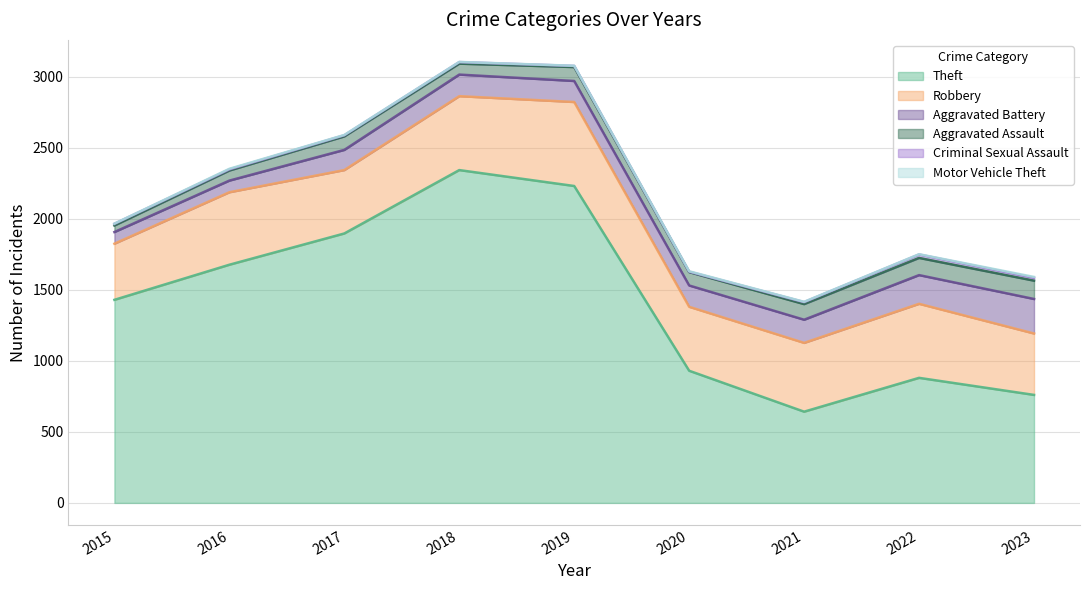

How many distinct data groups are displayed?

6